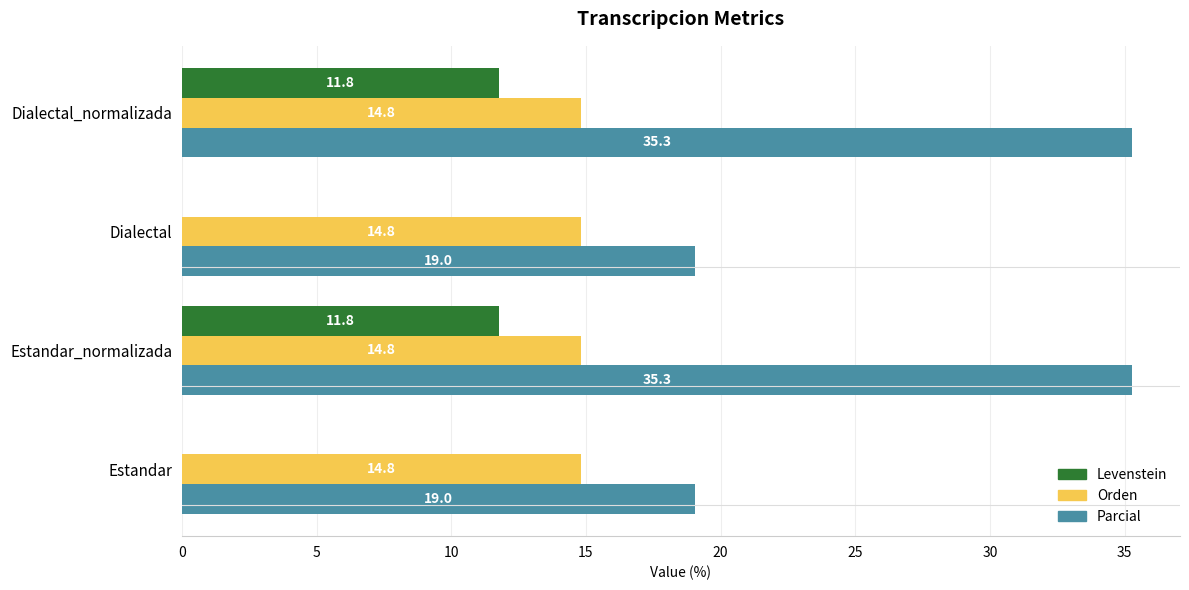

What is the greatest value displayed?

35.3